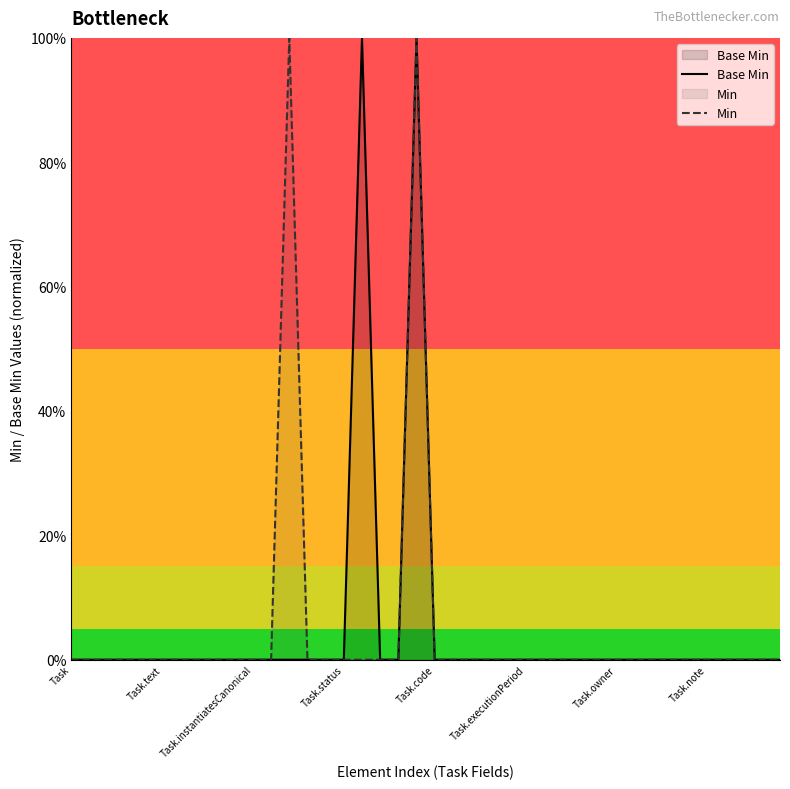

What are all the series names shown in the legend?

Base Min, Min